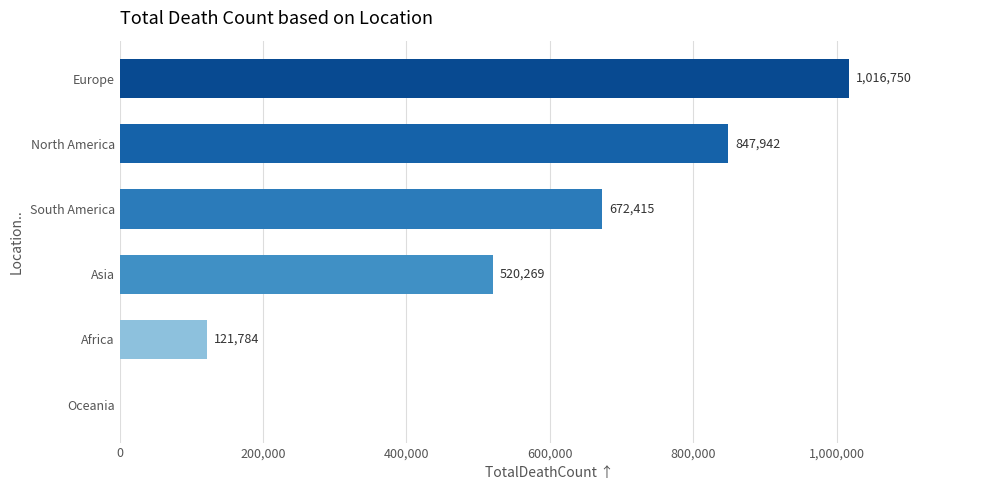

How many values are between 121784 and 847942?

4